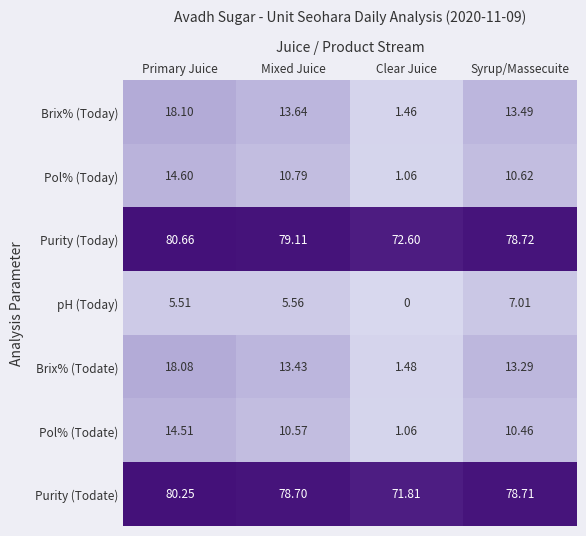

At which label does Brix% (Todate) reach its minimum?

Clear Juice